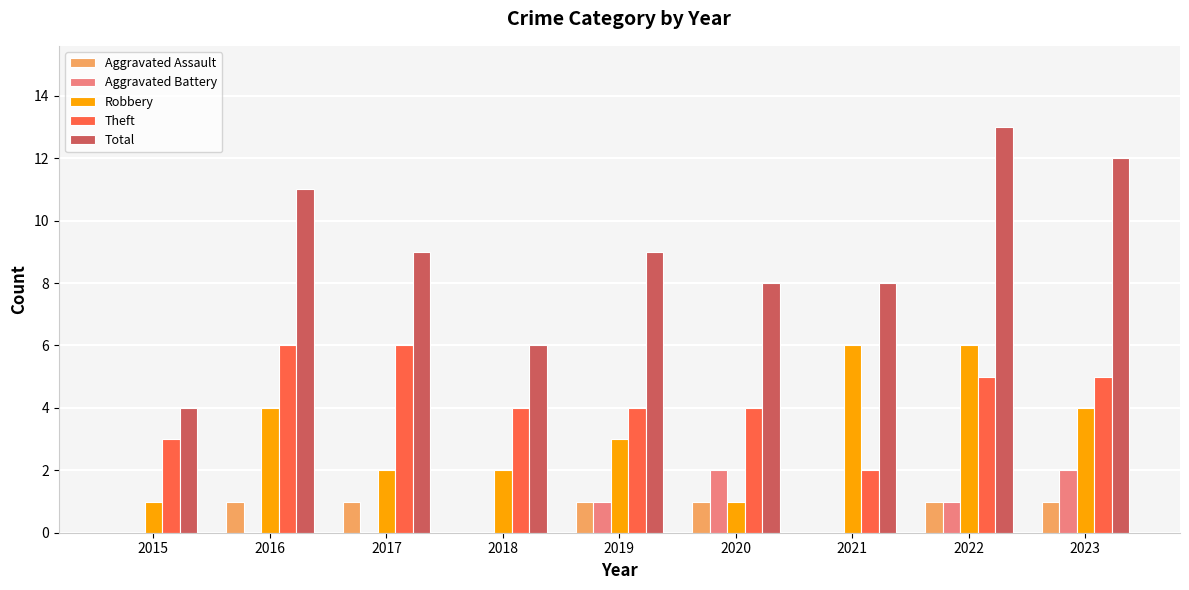

Reading left to right, extract all data points from this chart.

Aggravated Assault: 2015=0	2016=1	2017=1	2018=0	2019=1	2020=1	2021=0	2022=1	2023=1
Aggravated Battery: 2015=0	2016=0	2017=0	2018=0	2019=1	2020=2	2021=0	2022=1	2023=2
Robbery: 2015=1	2016=4	2017=2	2018=2	2019=3	2020=1	2021=6	2022=6	2023=4
Theft: 2015=3	2016=6	2017=6	2018=4	2019=4	2020=4	2021=2	2022=5	2023=5
Total: 2015=4	2016=11	2017=9	2018=6	2019=9	2020=8	2021=8	2022=13	2023=12